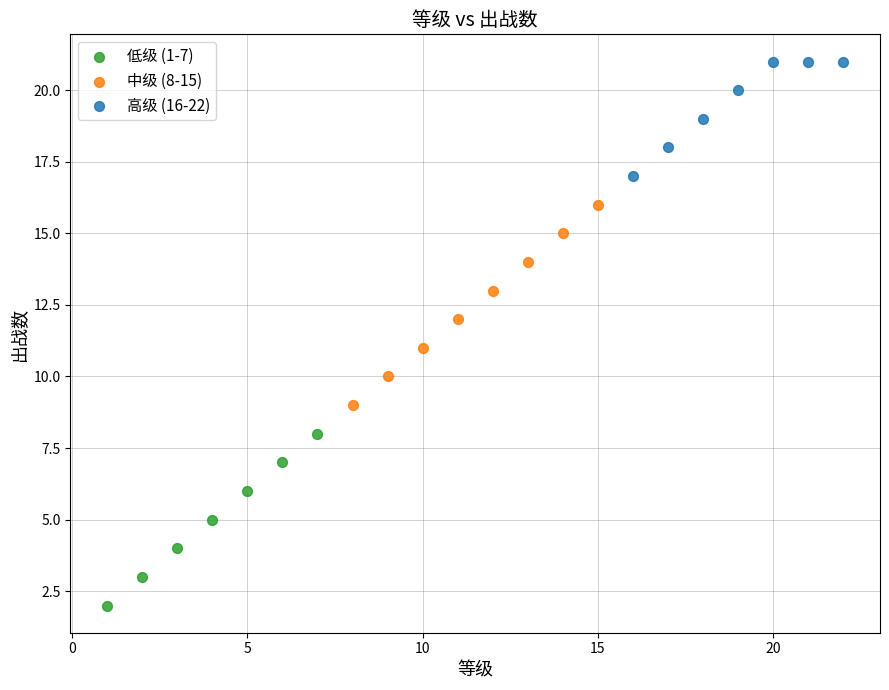

What are all the series names shown in the legend?

低级 (1-7), 中级 (8-15), 高级 (16-22)